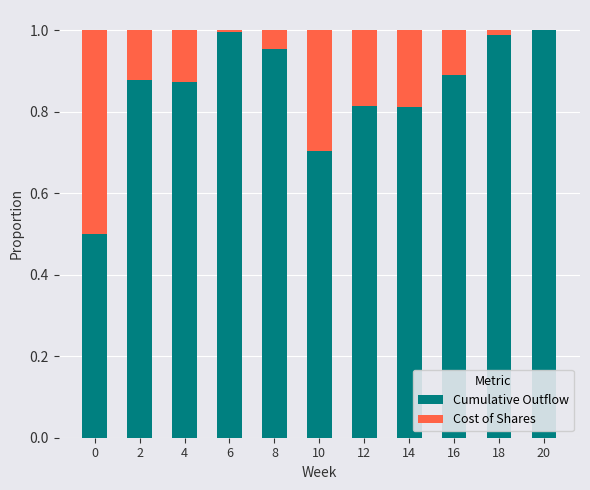

The Cumulative Outflow series shows 1.5 at 8. True or false?

False